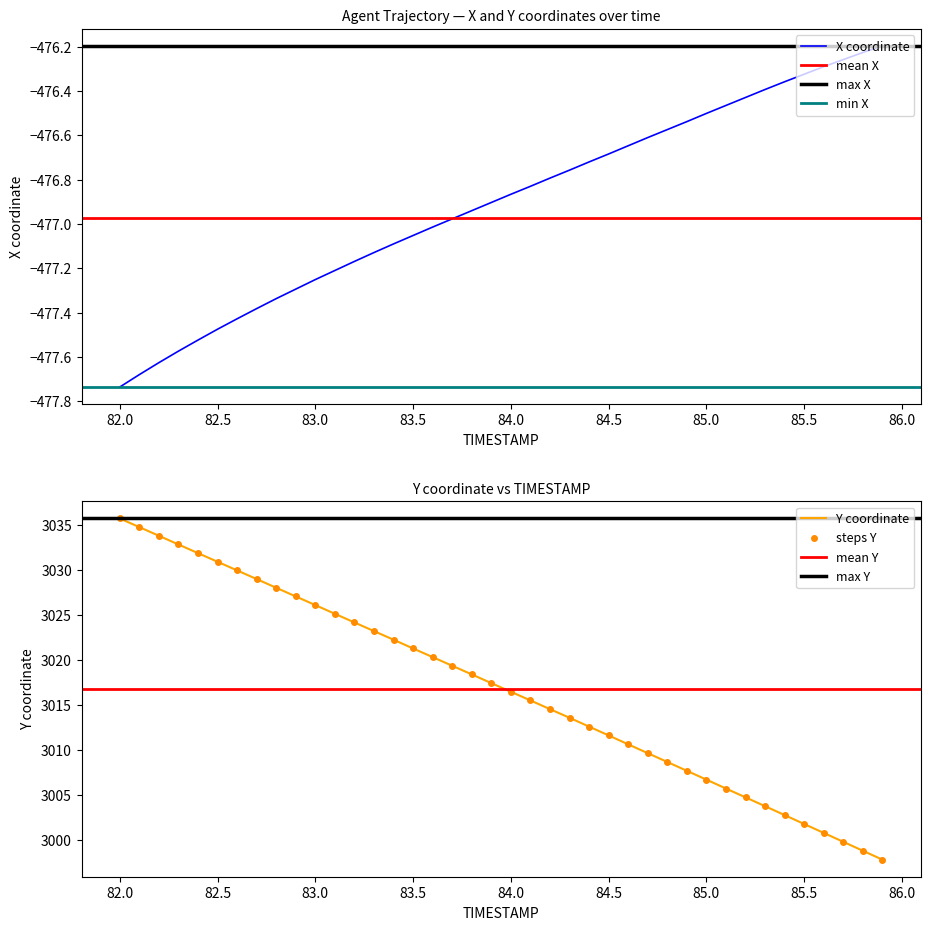

True or false: X coordinate has a value of -834.8 at 85.0.

False